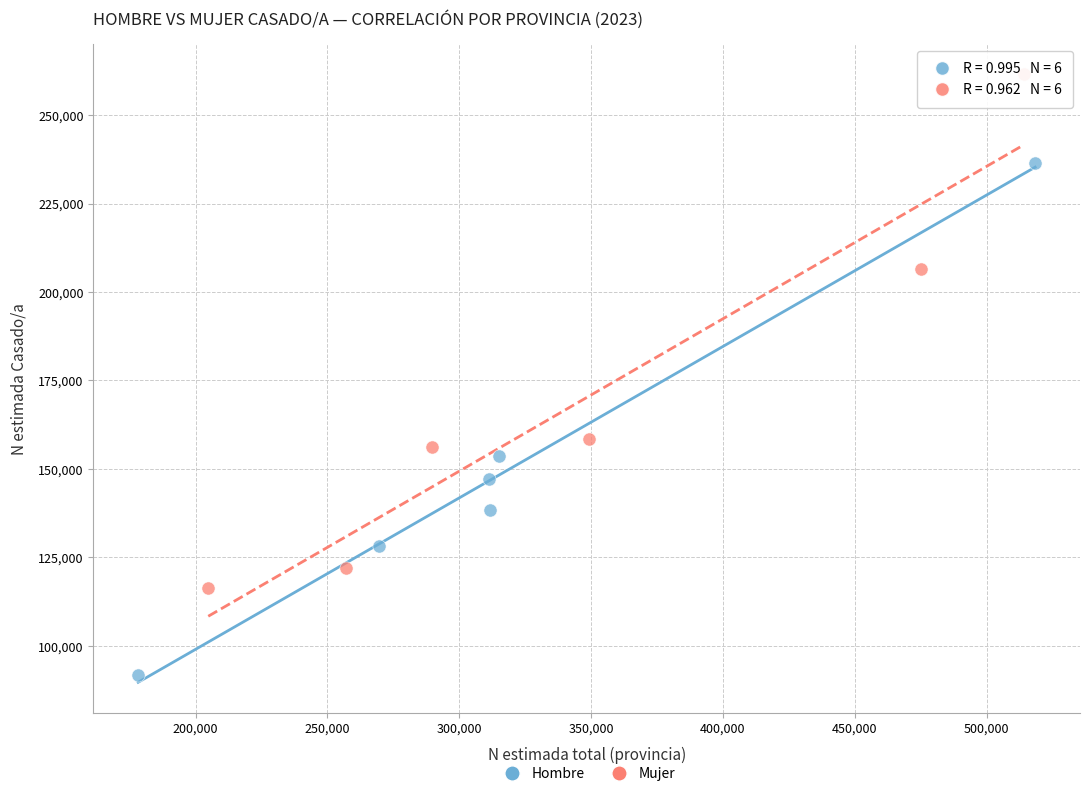

Which series contains the lowest Y value?

Hombre